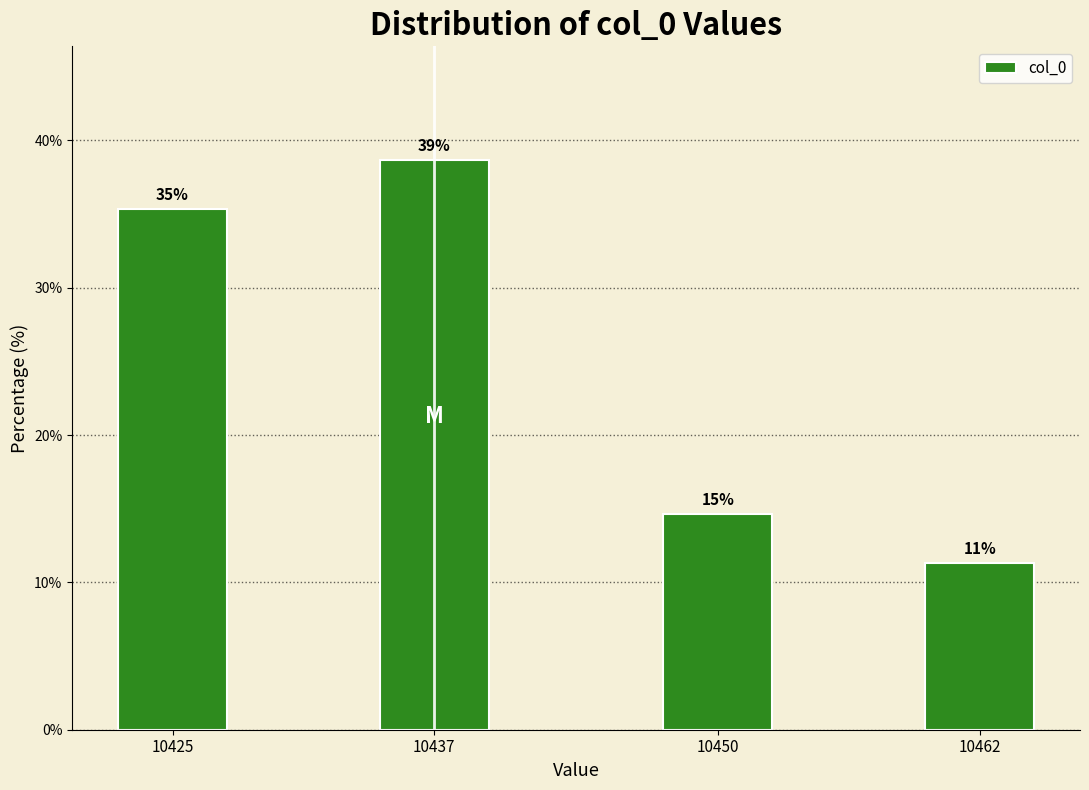

Does the chart contain any negative values?

No